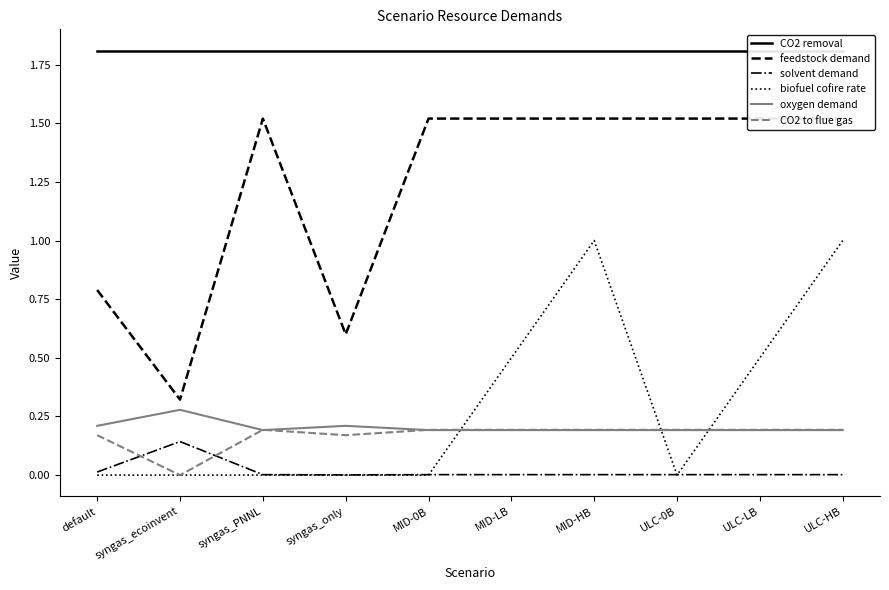

At which label is feedstock demand closest to 0?

syngas_ecoinvent